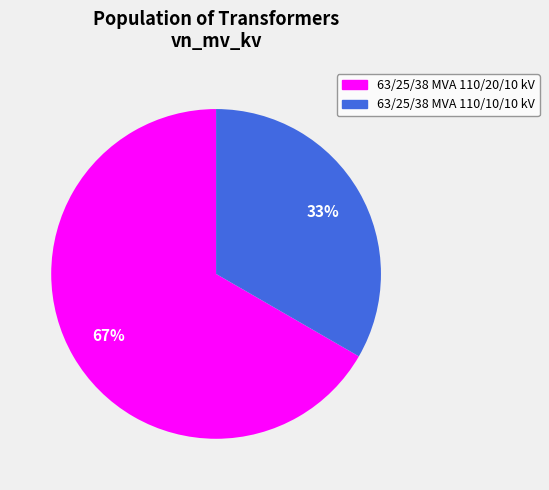

Which has a higher value, 63/25/38 MVA 110/10/10 kV or 63/25/38 MVA 110/20/10 kV?

63/25/38 MVA 110/20/10 kV